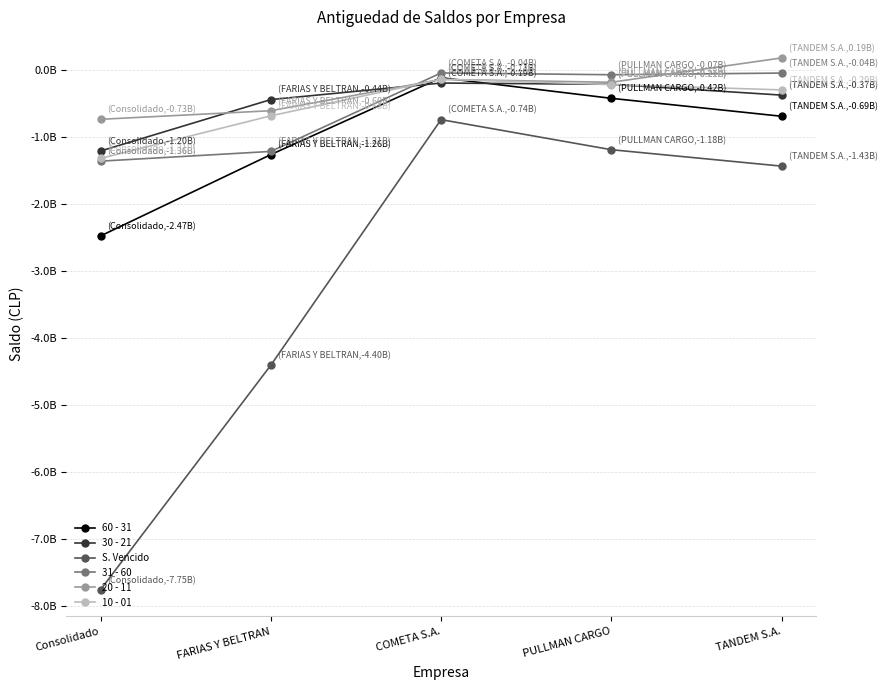

True or false: 10 - 01 has more than 2 points higher than both neighbors.

False